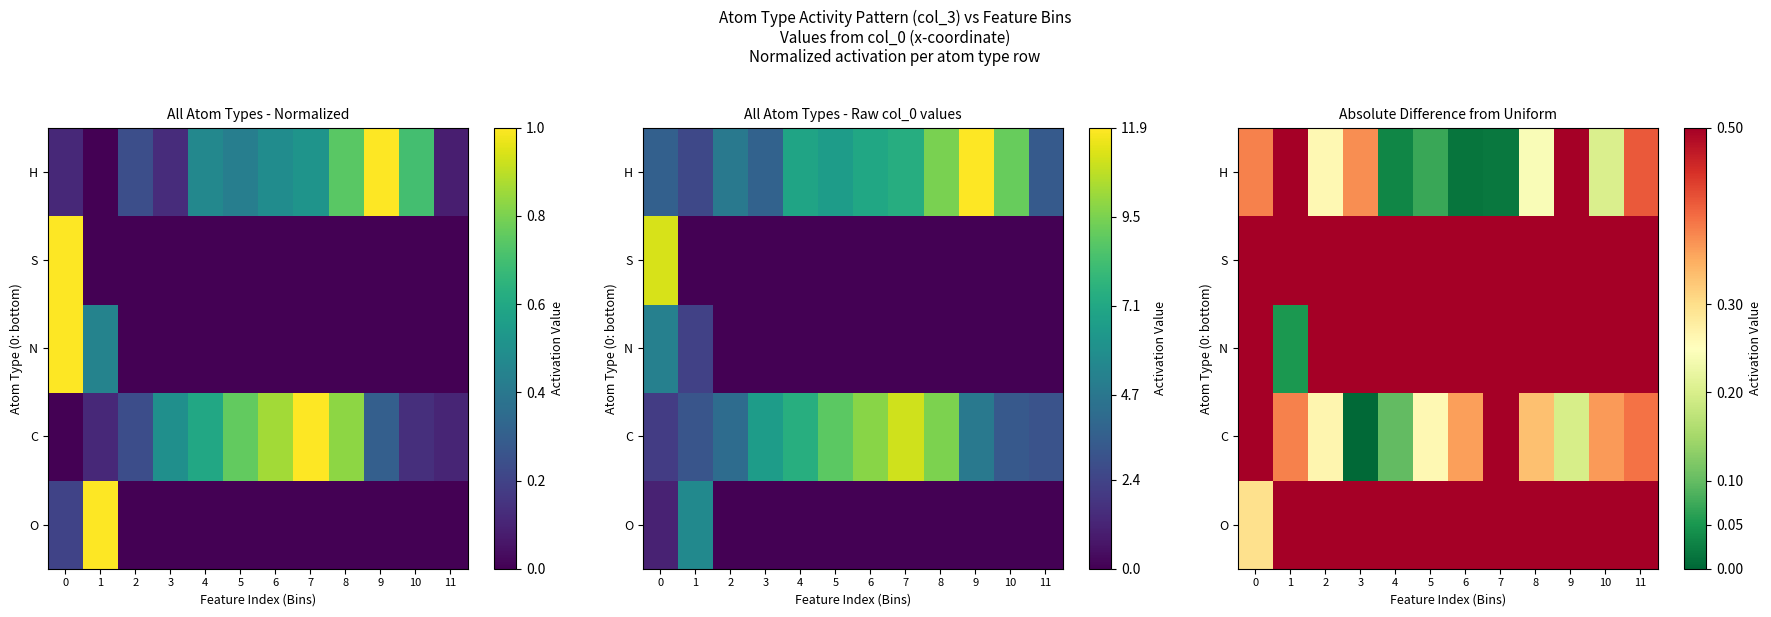

What is the average value of the N series?

0.5